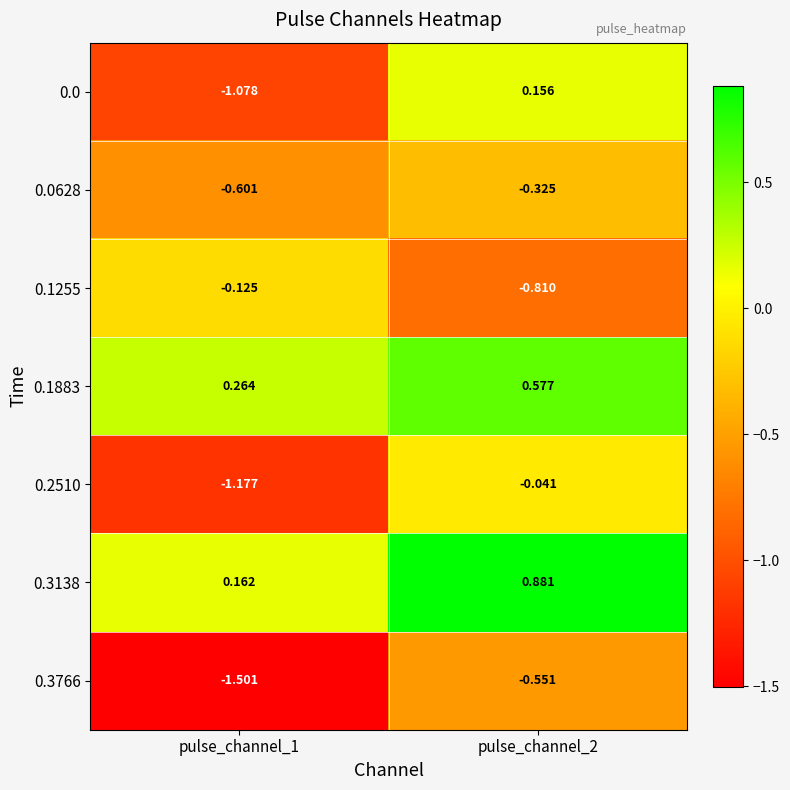

How many categories are shown in the chart?

2